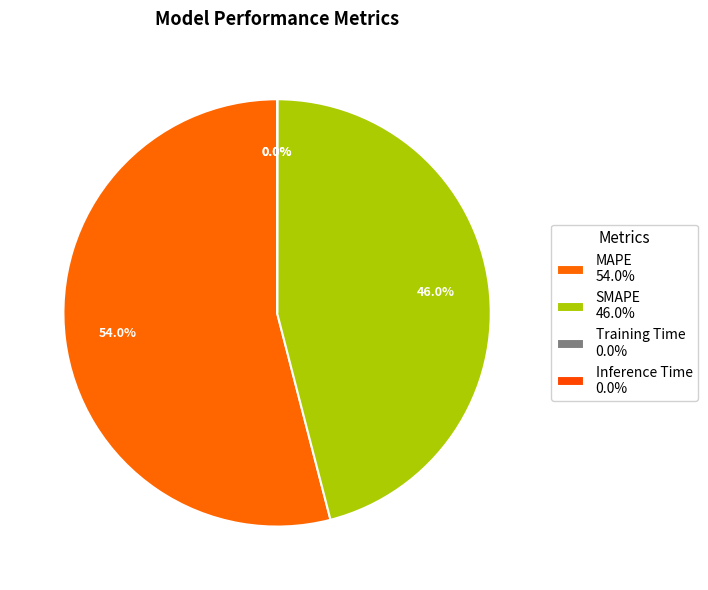

Count the number of slices in the pie.

4